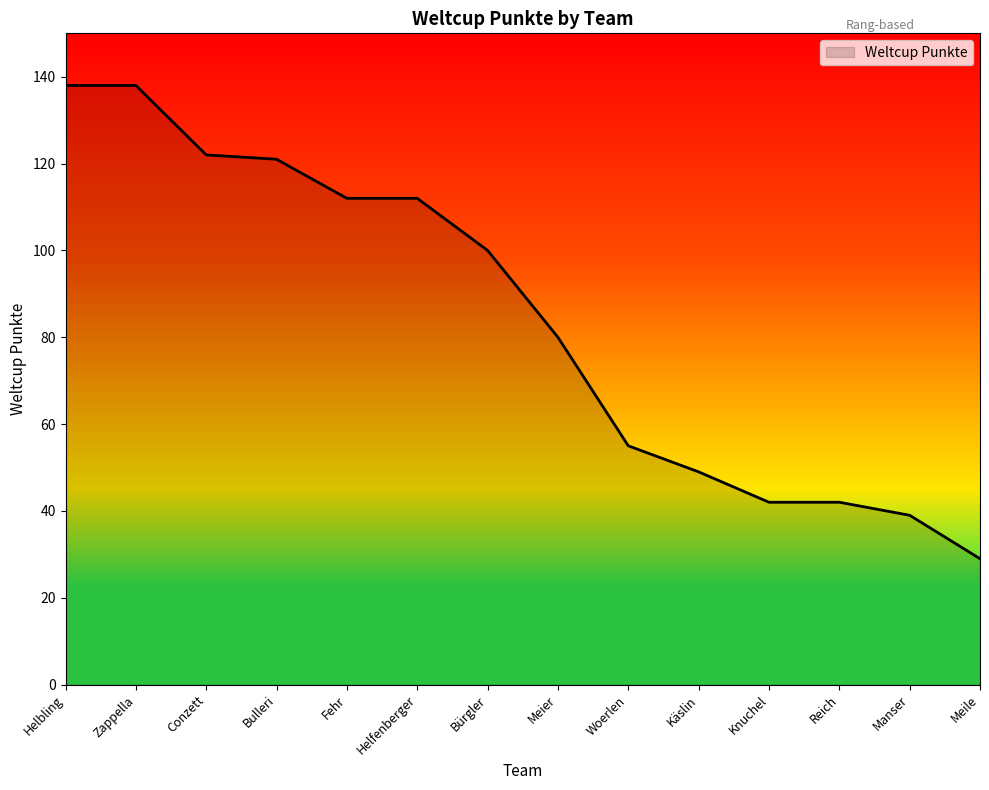

At which label is the value closest to 83?

Meier